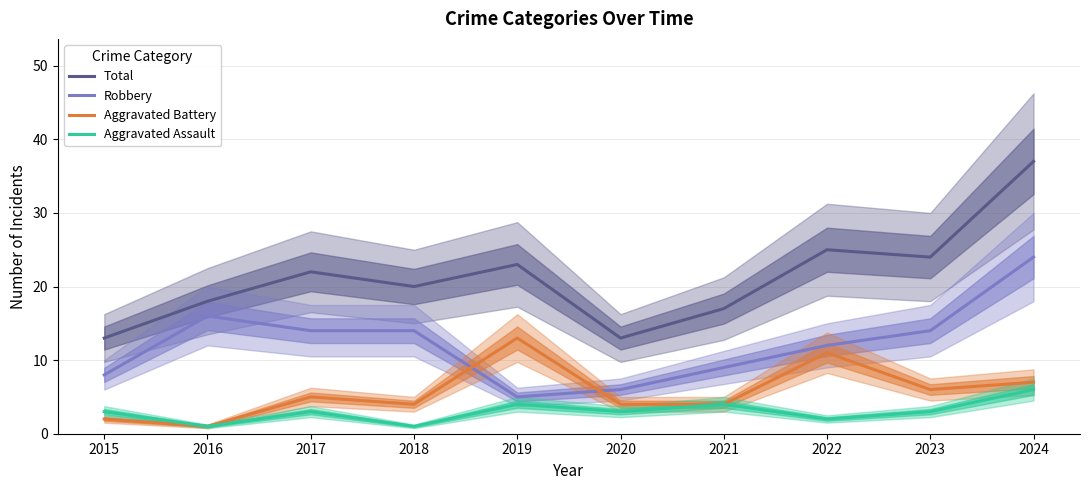

What are all the series names shown in the legend?

Total, Robbery, Aggravated Battery, Aggravated Assault